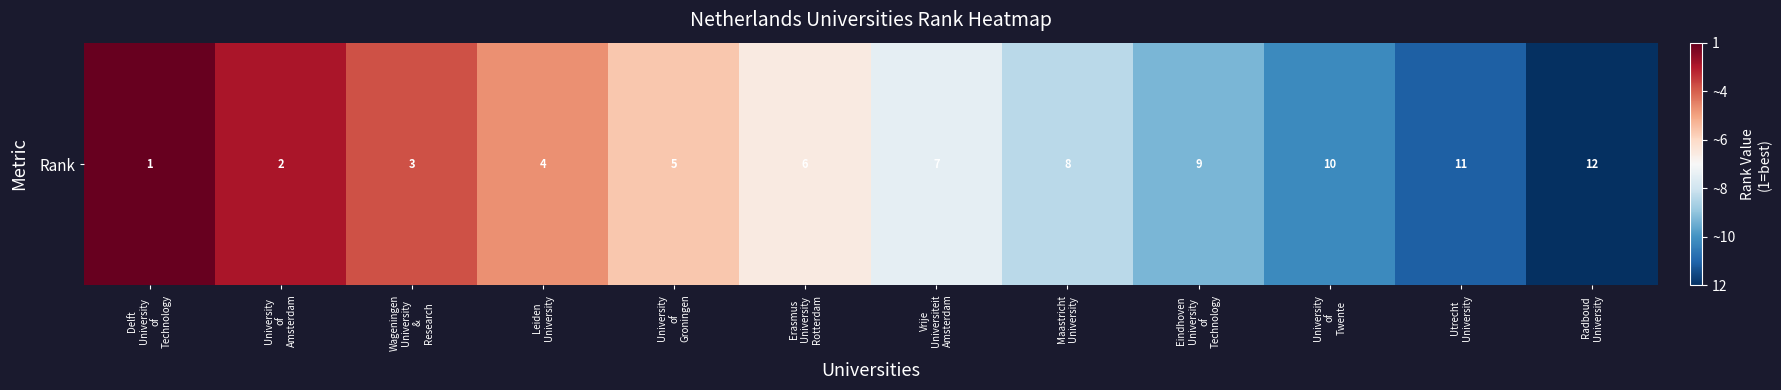

What is the change in value from University
of
Groningen to Eindhoven
University
of
Technology?

-0.4